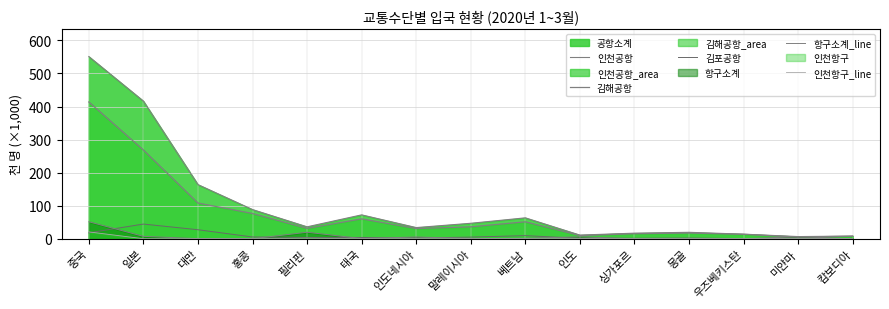

True or false: 인천공항 and 항구소계_line intersect in this chart.

False